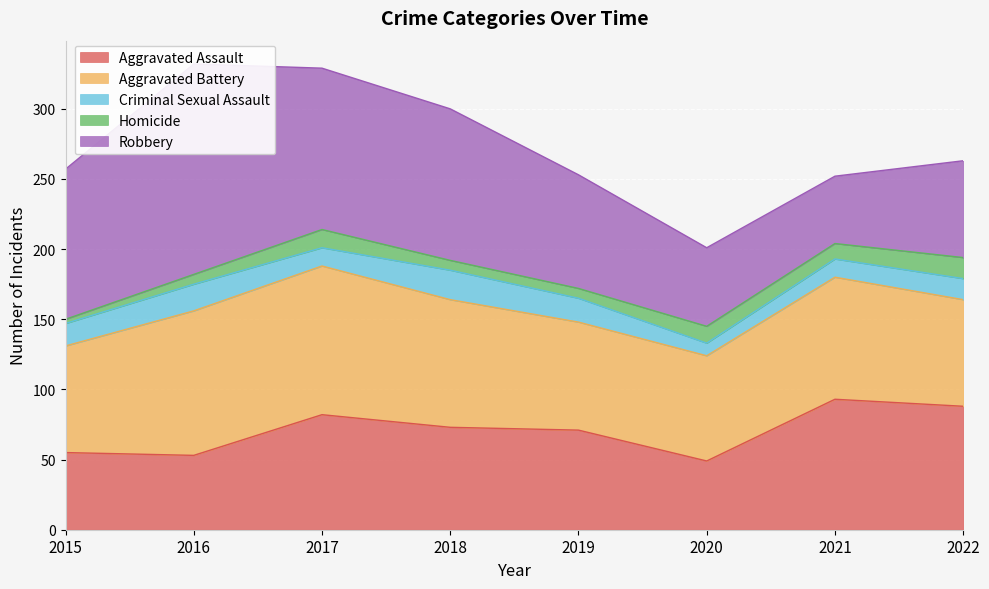

At which category does the chart reach its peak across all series?

2016